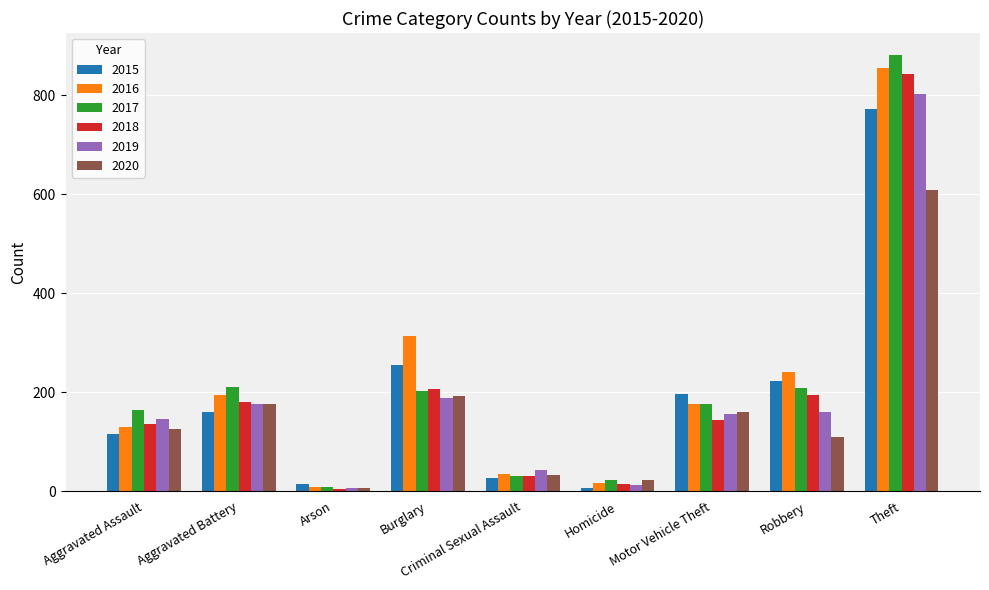

Where is 2015 nearest to the value 389?

Burglary